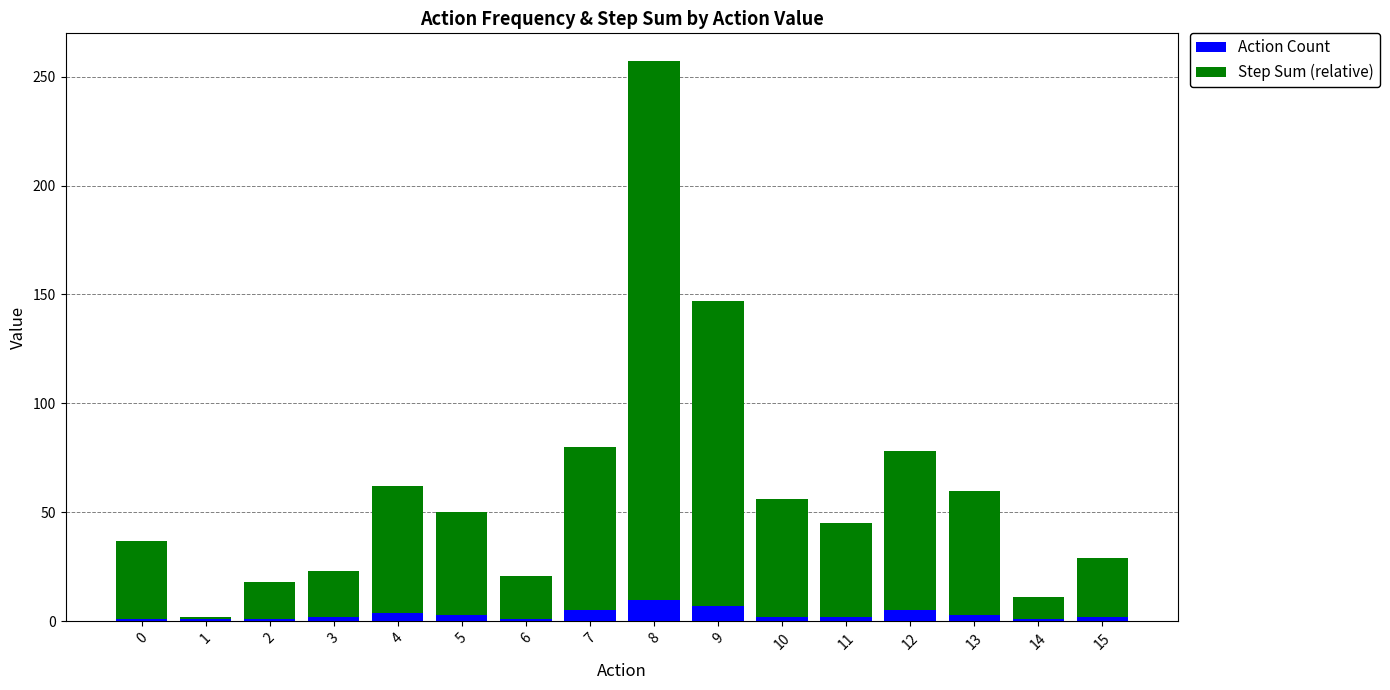

What are all the series names shown in the legend?

Action Count, Step Sum (relative)